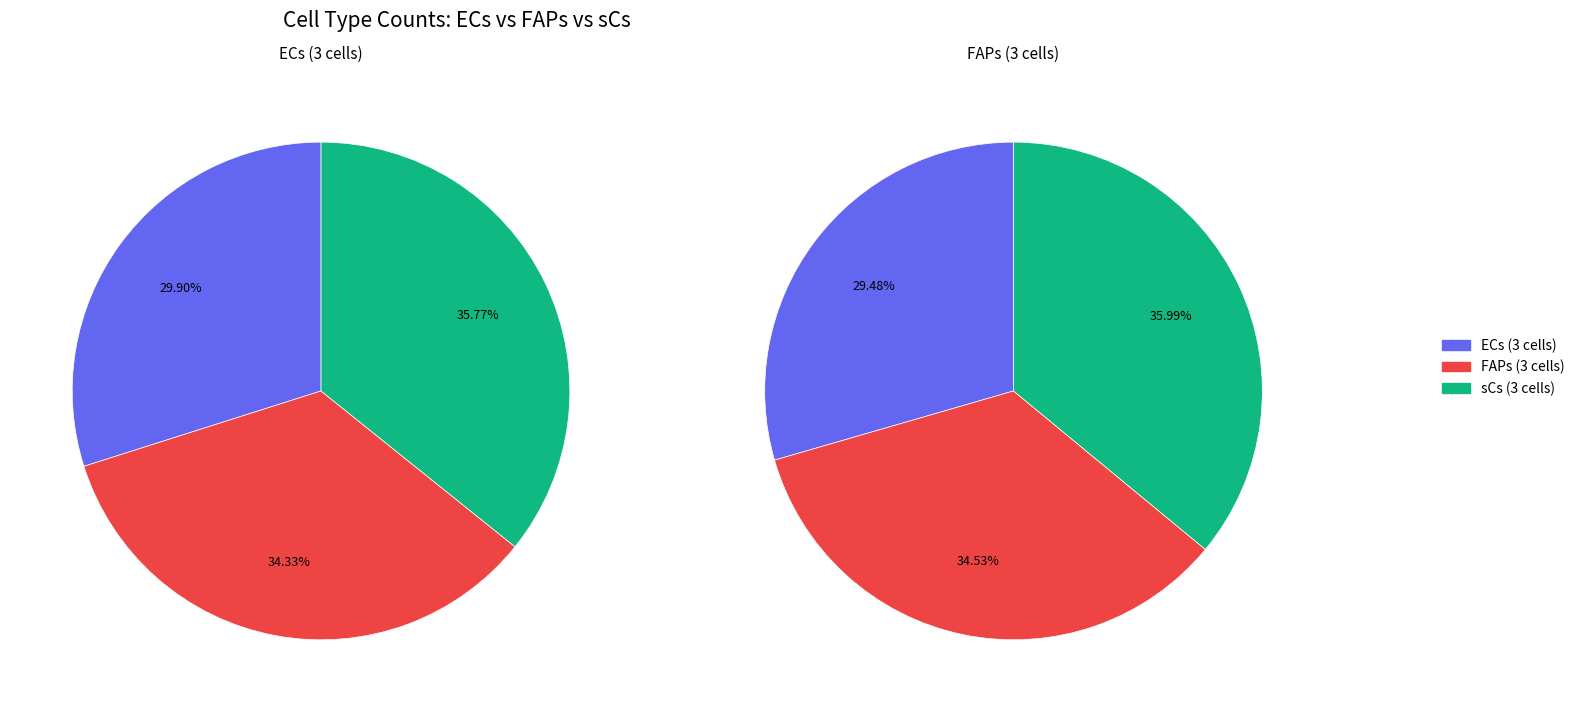

Rank the series by their maximum value, from highest to lowest.

sCs (3 cells), FAPs (3 cells), ECs (3 cells)